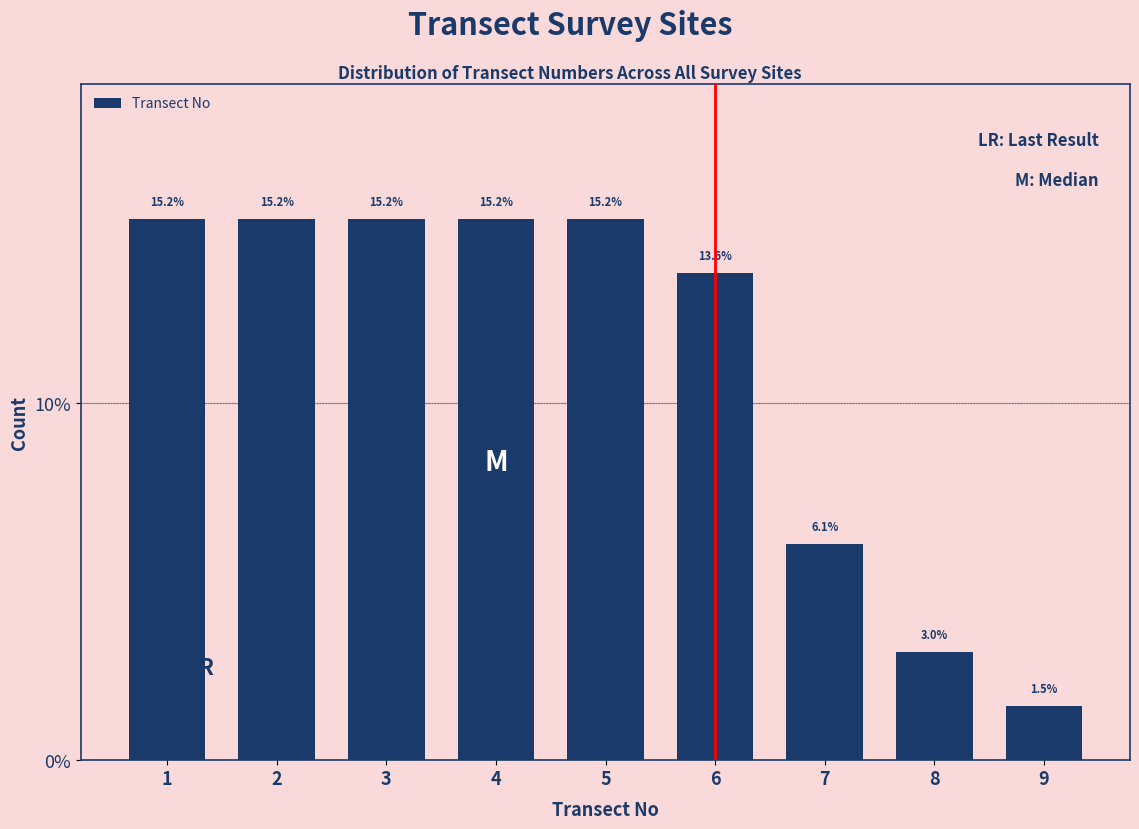

Reading left to right, extract all data points from this chart.

15.2	15.2	15.2	15.2	15.2	13.6	6.1	3.0	1.5